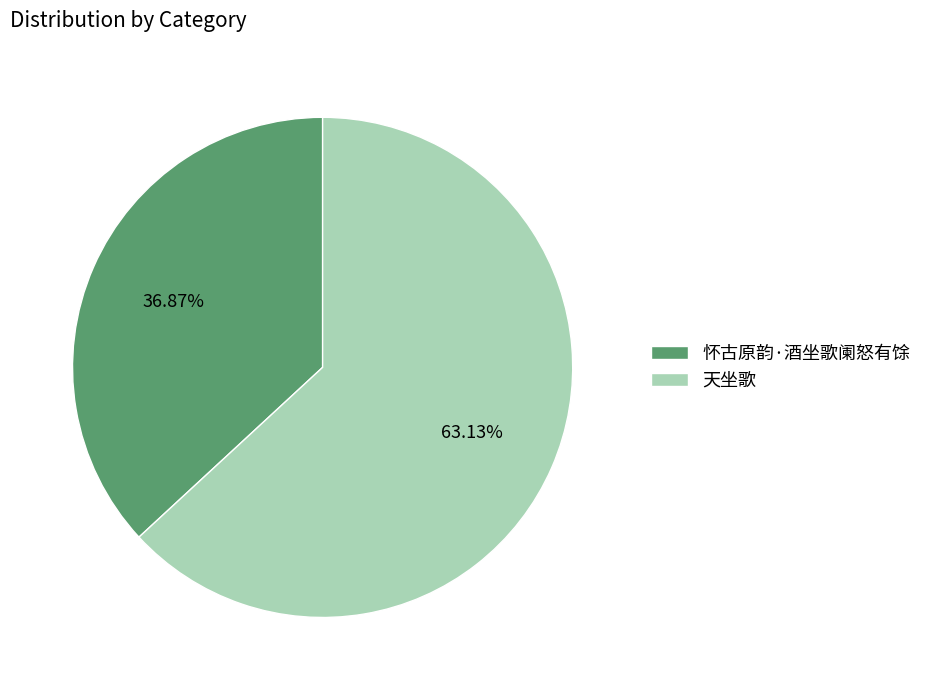

True or false: 怀古原韵·酒坐歌阑怒有馀 accounts for 37% of the total.

True